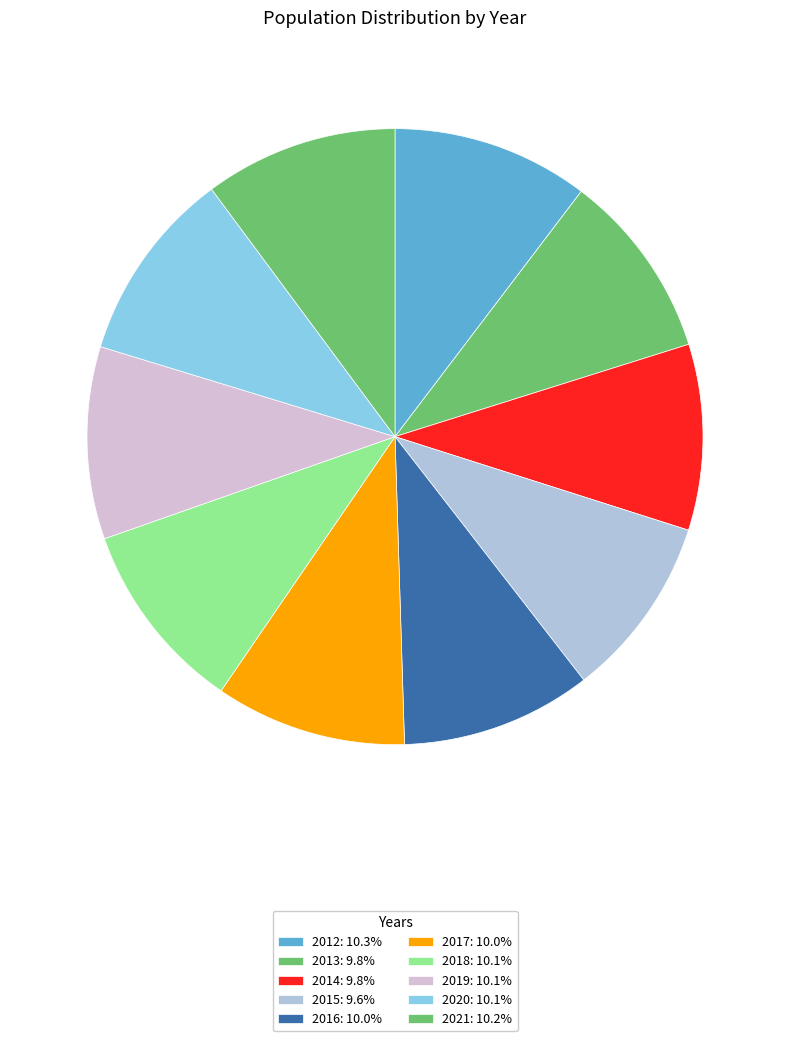

What is the smallest slice in the pie chart?

2015